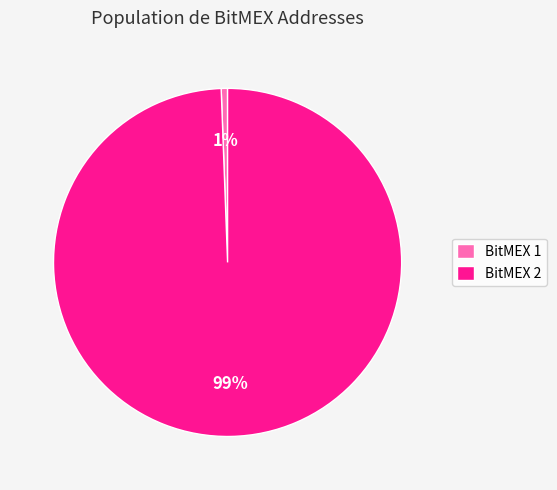

What is the largest slice in the pie chart?

BitMEX 2